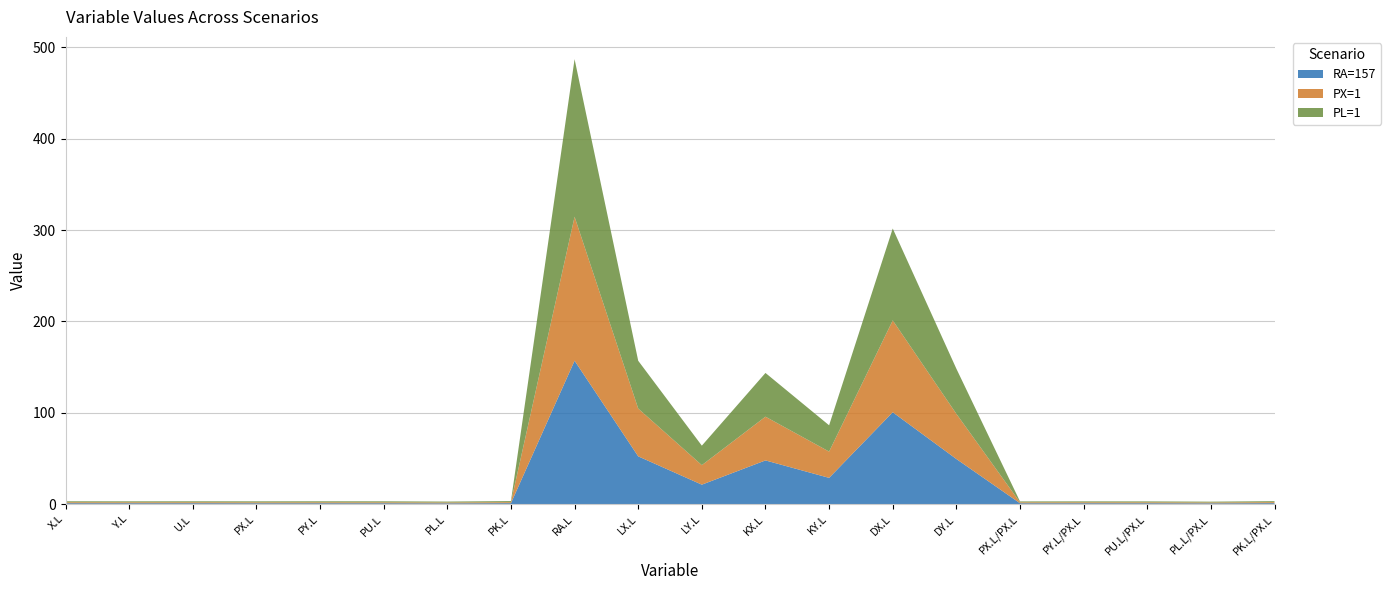

Reading left to right, transcribe all the data shown in this chart.

RA=157: 1.1	1.0	1.0	1.0	1.0	1.0	0.9	1.1	157.0	52.3	21.3	47.9	28.8	100.6	49.4	1.0	1.0	1.0	0.9	1.1
PX=1: 1.1	1.0	1.0	1.0	1.0	1.0	0.9	1.1	157.6	52.3	21.3	47.9	28.8	100.6	49.4	1.0	1.0	1.0	0.9	1.1
PL=1: 1.1	1.0	1.0	1.1	1.1	1.1	1.0	1.2	172.6	52.3	21.3	47.9	28.8	100.6	49.4	1.0	1.0	1.0	0.9	1.1